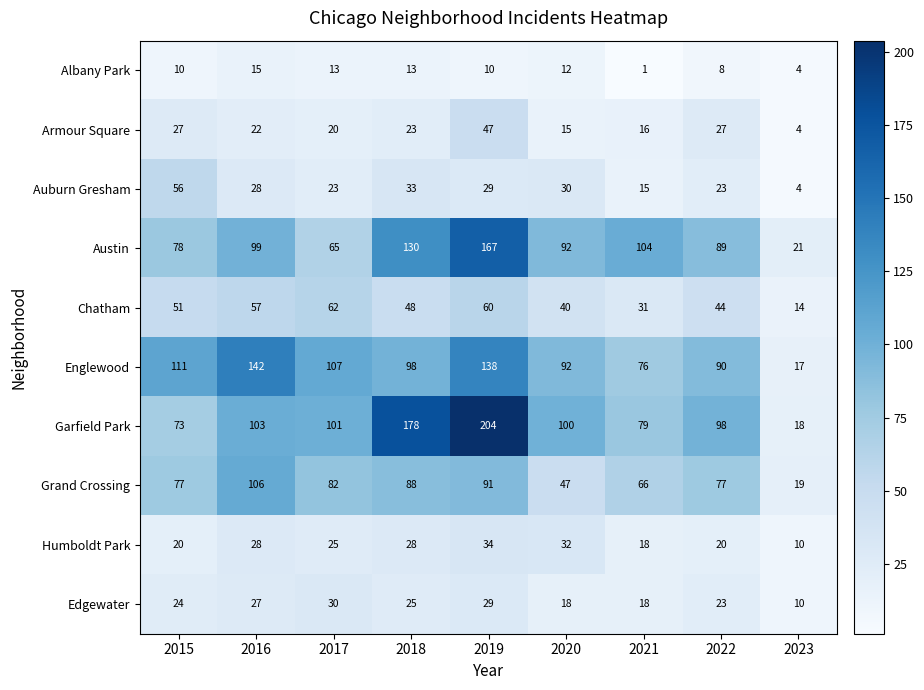

What is the difference between the highest and lowest values at 2018?

165